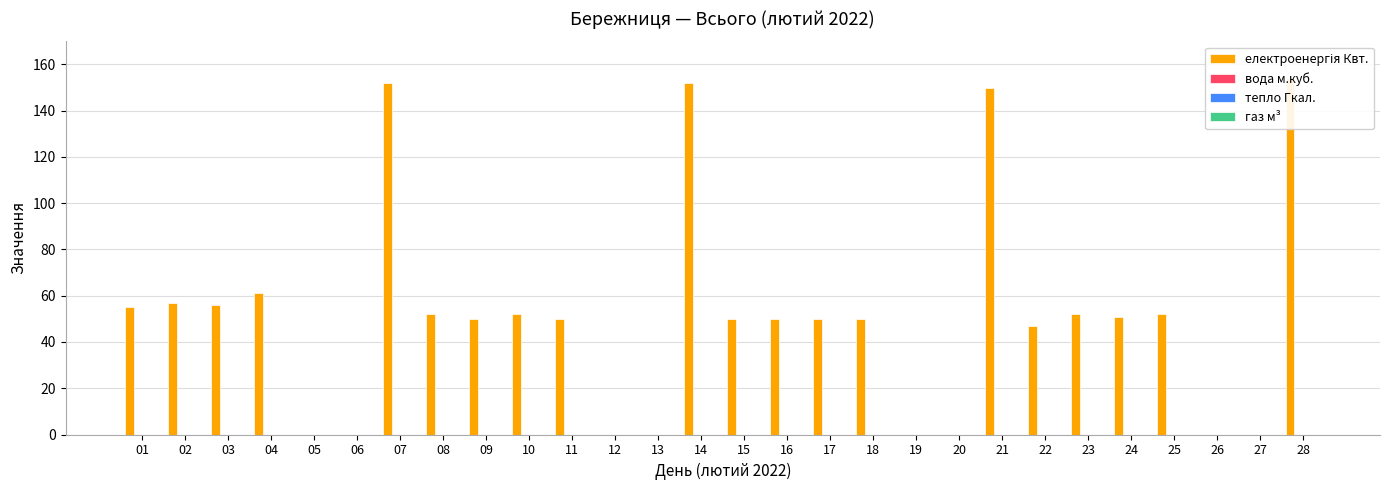

Rank the series at 24 from lowest to highest value.

вода м.куб., тепло Гкал., газ м³, електроенергія Квт.